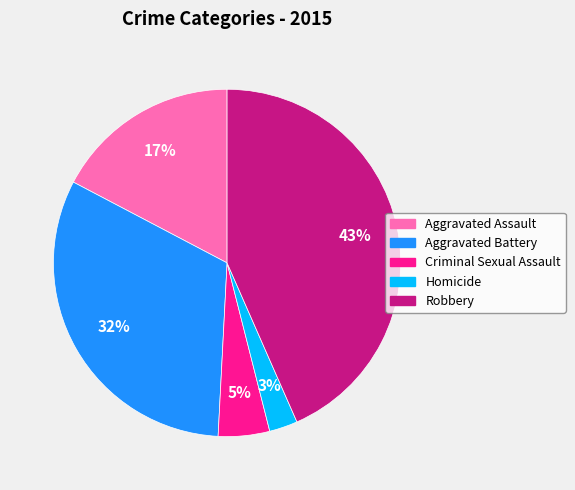

Does Robbery account for over 50% of the chart?

No